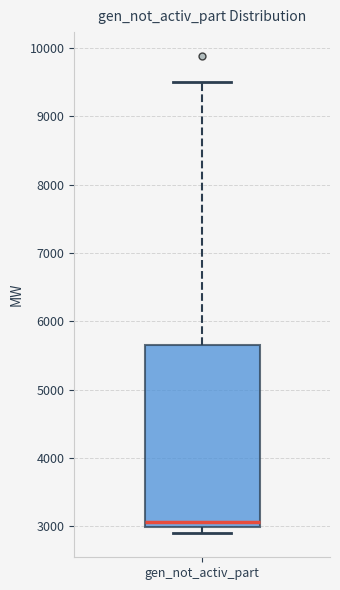

Where does the median line of the box for gen_not_activ_part sit on the y-axis? The values are not printed on the chart, so give them approximately, as read against the axis.

3100